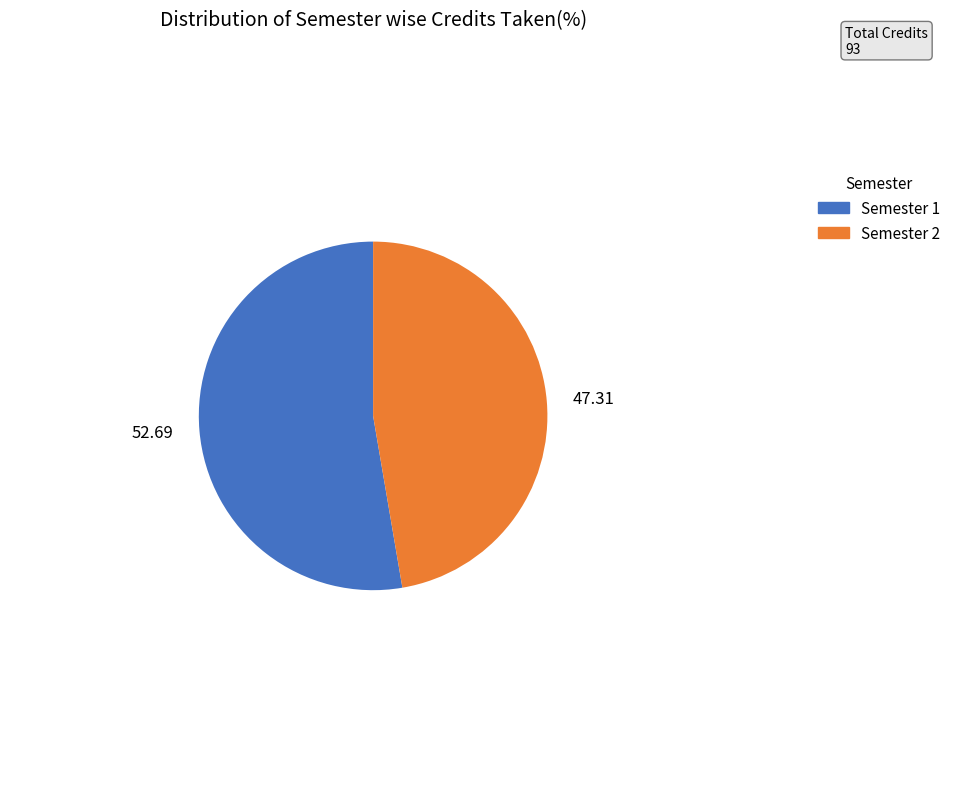

Approximately how many times larger is the value at Semester 1 compared to Semester 2?

1.1